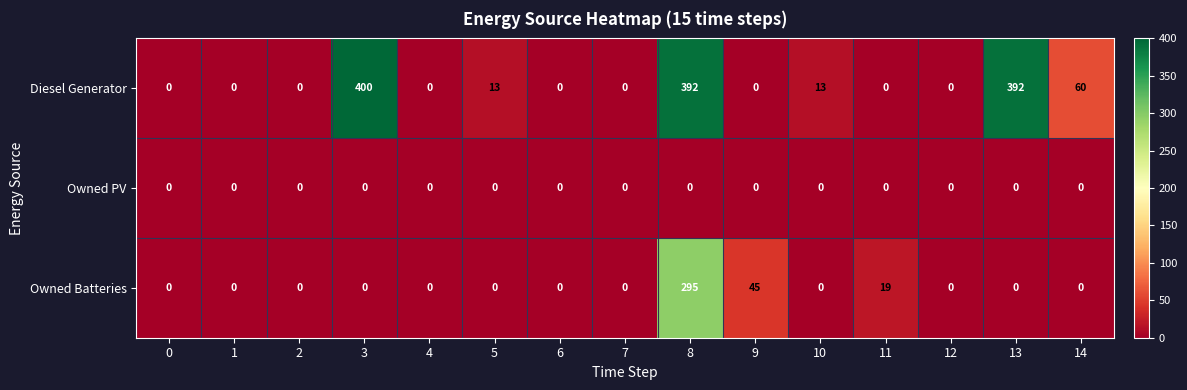

At which category is the sum across all series the highest?

8